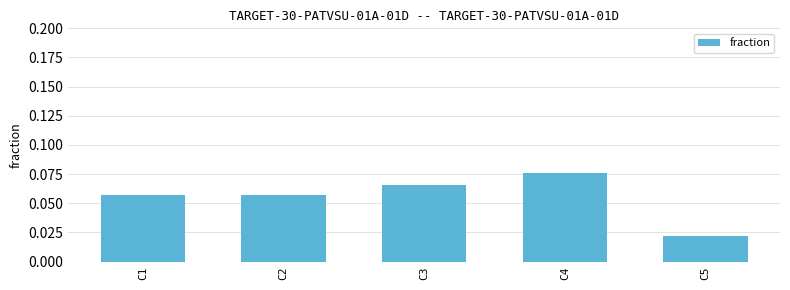

Which category has the lowest value across all series?

C5